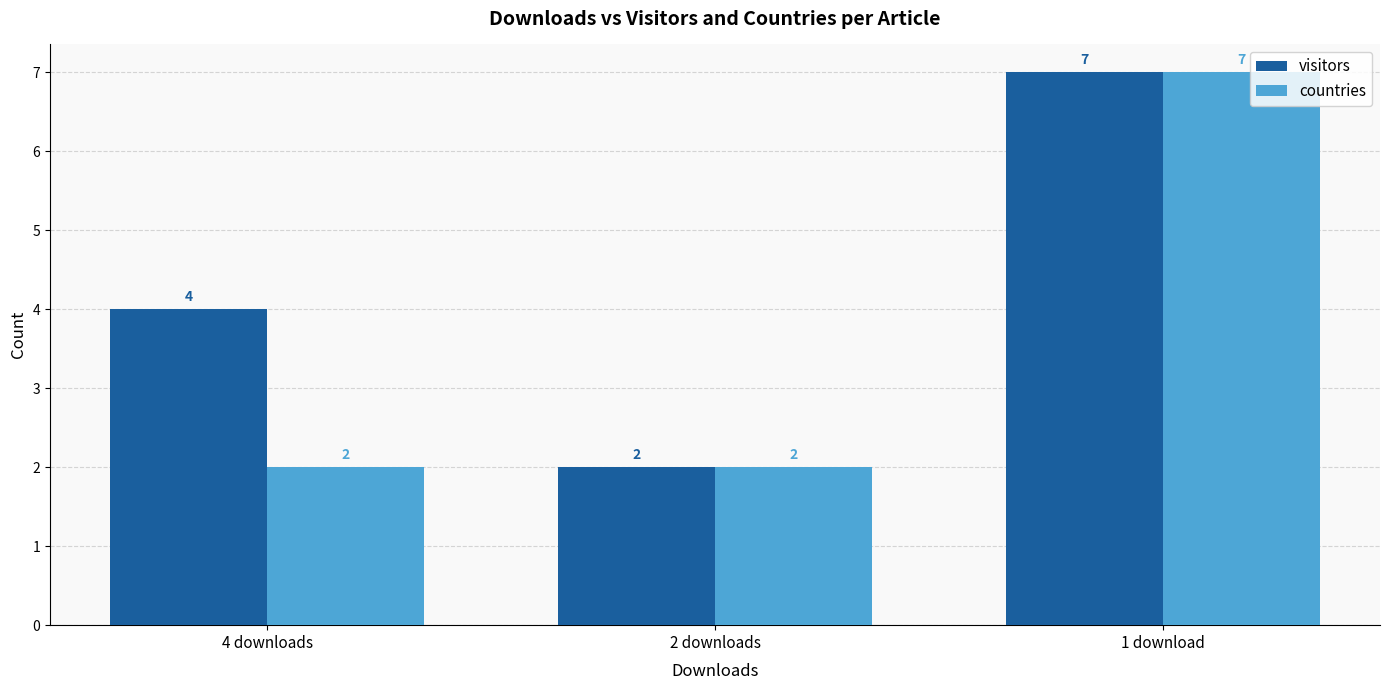

Reading left to right, extract all data points from this chart.

visitors: 4	2	7
countries: 2	2	7